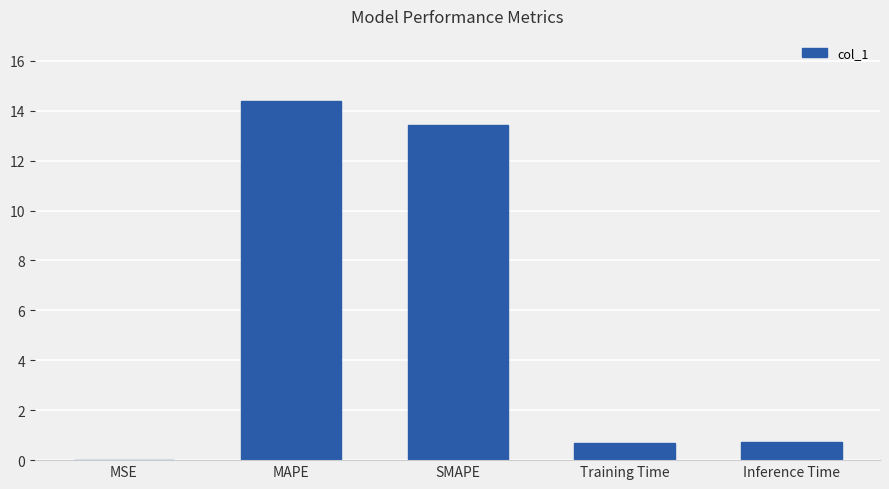

What is the sum of all values?

29.2